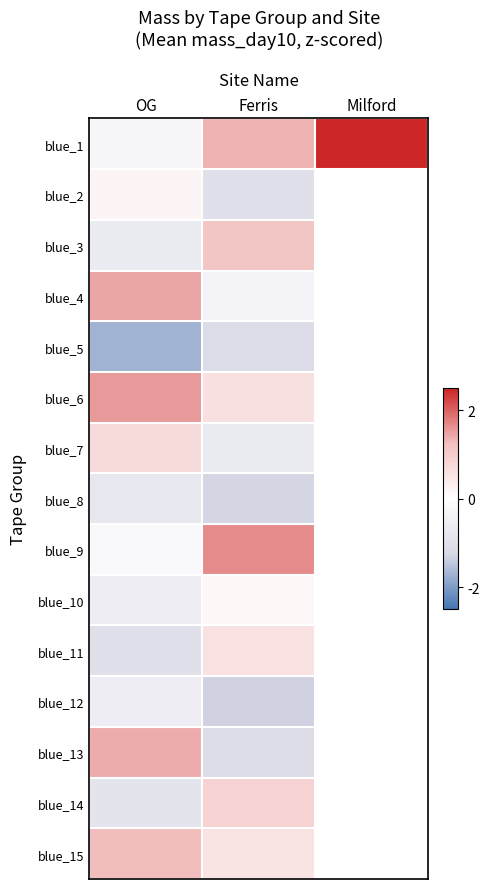

Which series changed the most between OG and Milford?

blue_1